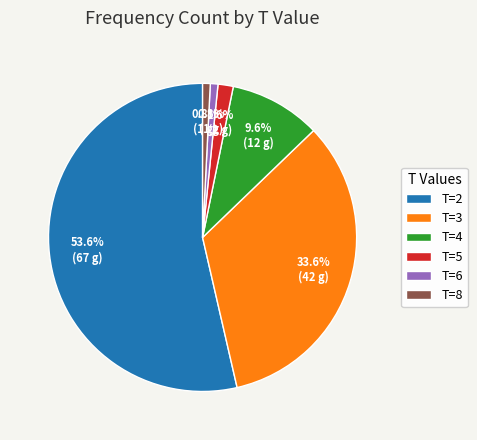

Which slice is the largest?

T=2